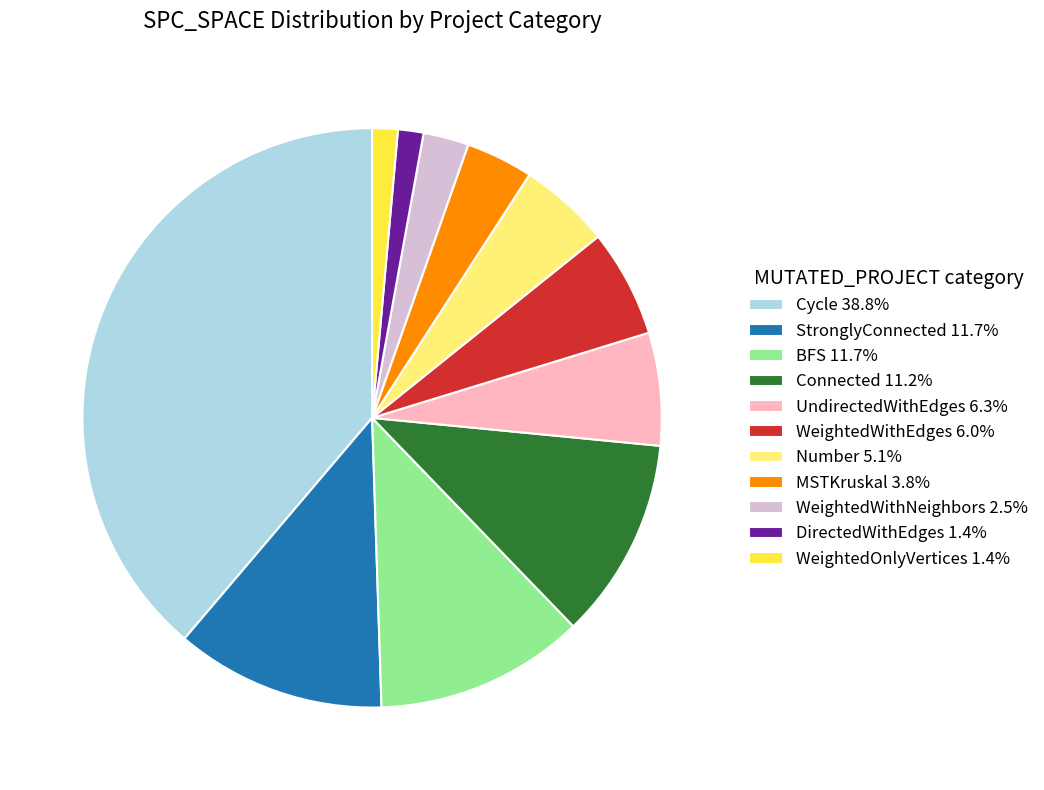

Is there a majority slice in this chart?

No